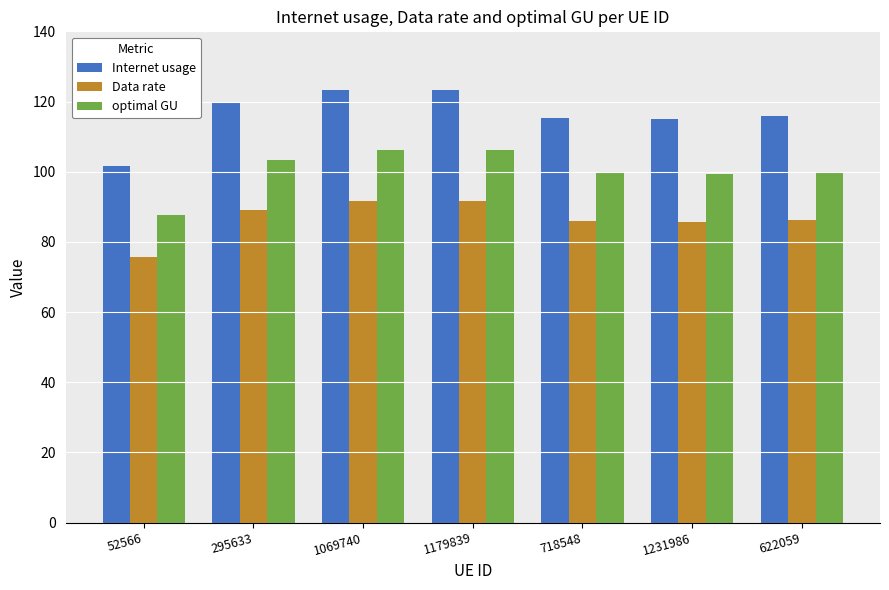

Is the value of Internet usage at 1069740 greater than the value of Data rate at 1179839?

Yes